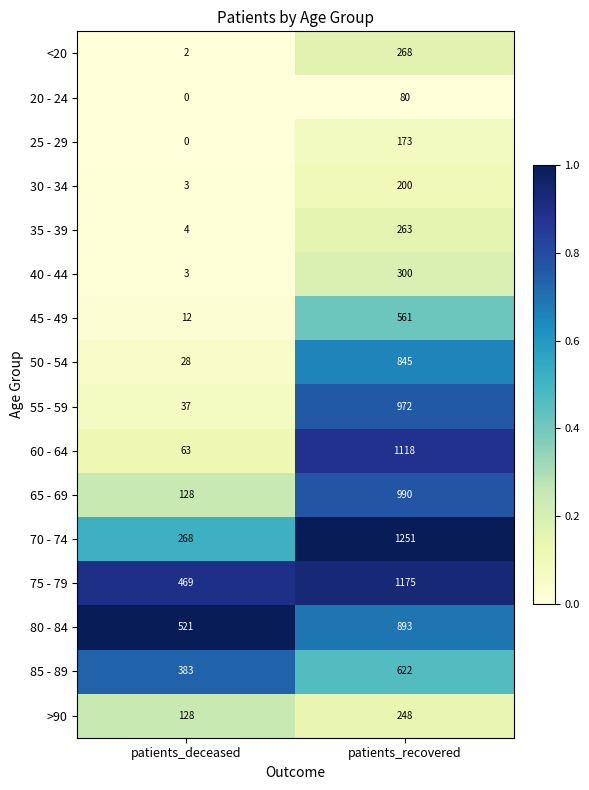

Which series has the largest total across all categories?

75 - 79